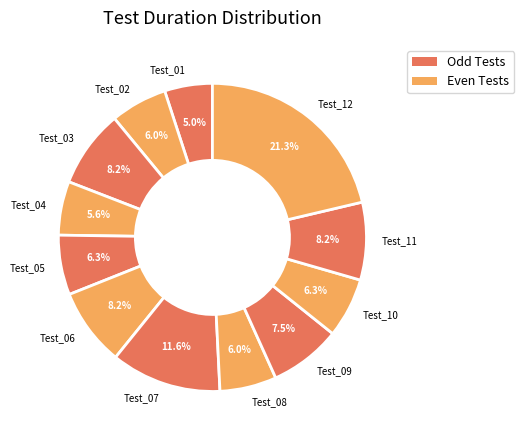

True or false: Test_04 accounts for 19% of the total.

False